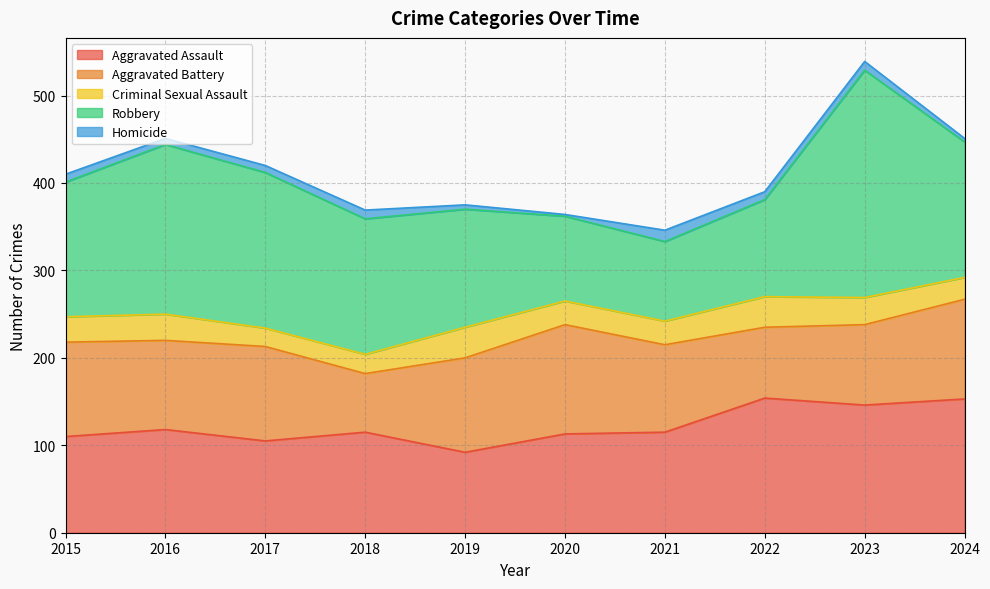

The Aggravated Battery series shows 92 at 2023. True or false?

True